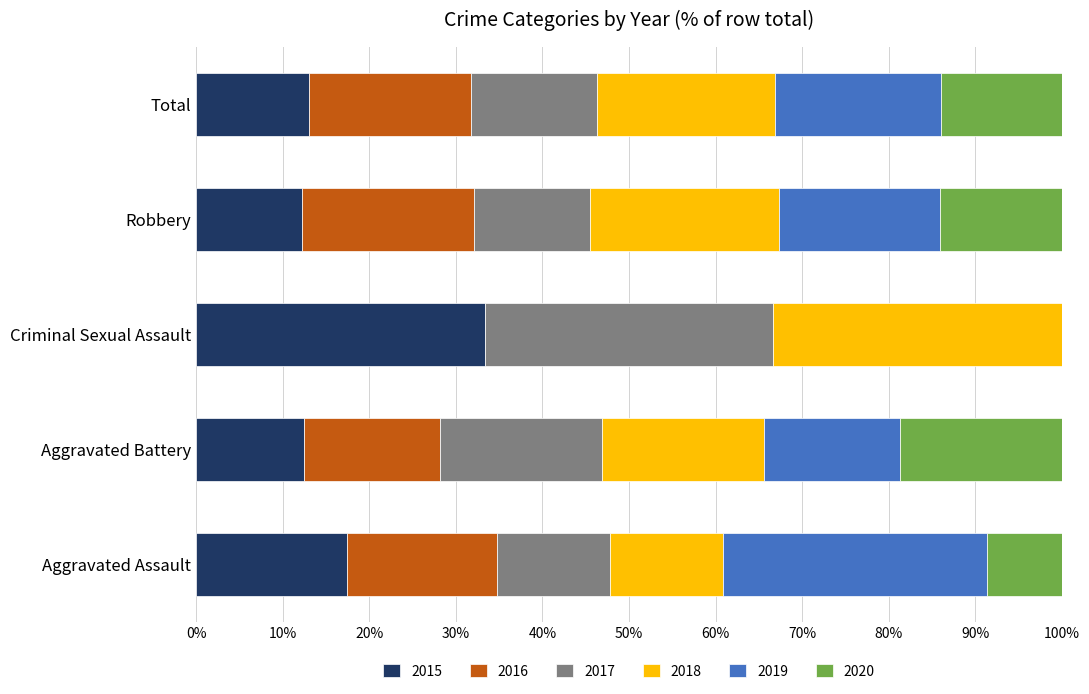

The value of 2015 at Aggravated Battery is 12.5. True or false?

True